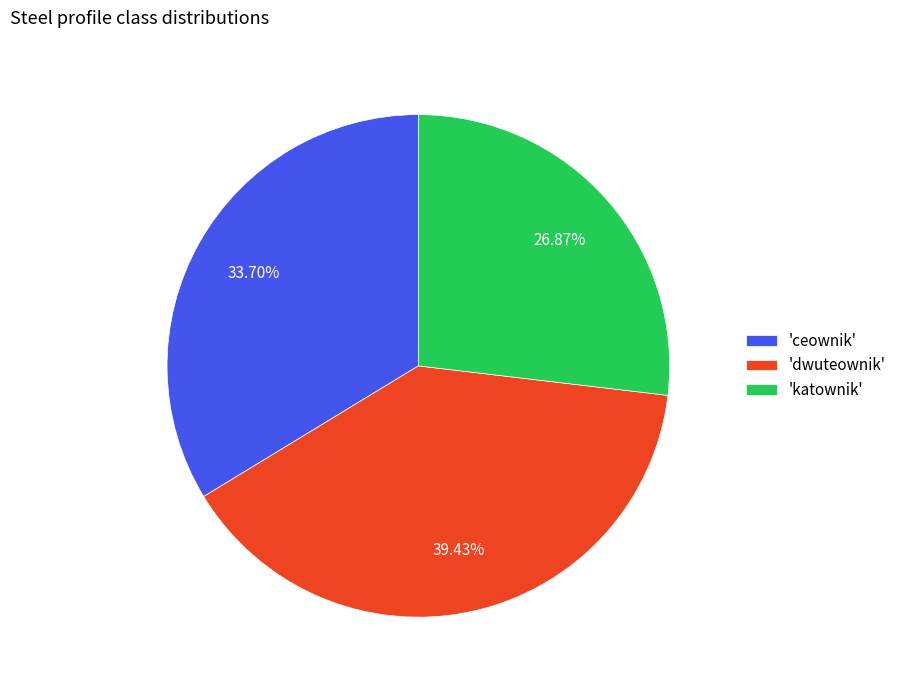

Rank the categories by value from highest to lowest.

'dwuteownik', 'ceownik', 'katownik'